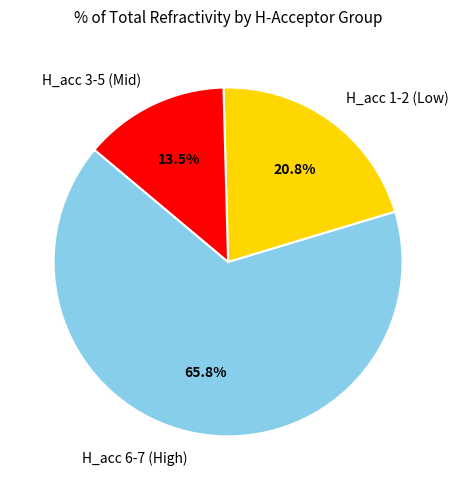

Is there a majority slice in this chart?

Yes